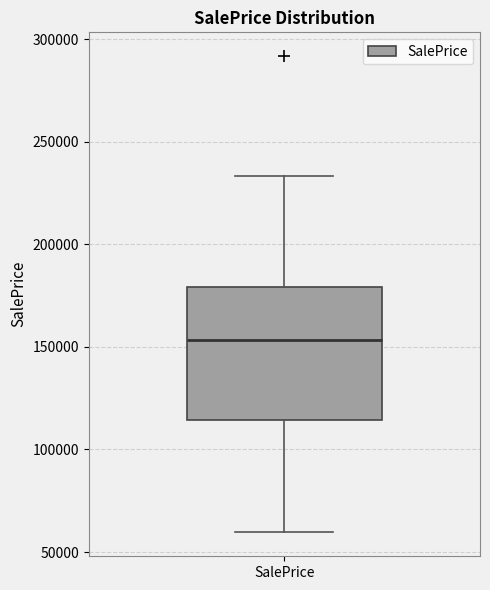

Transcribe this box plot: give where the median line is, the range the box spans, and where the two whiskers end, as read against the y-axis. The values are not printed on the chart, so give them approximately, as read against the axis.

median 155000, box 115000 to 180000, whiskers 60000 to 235000